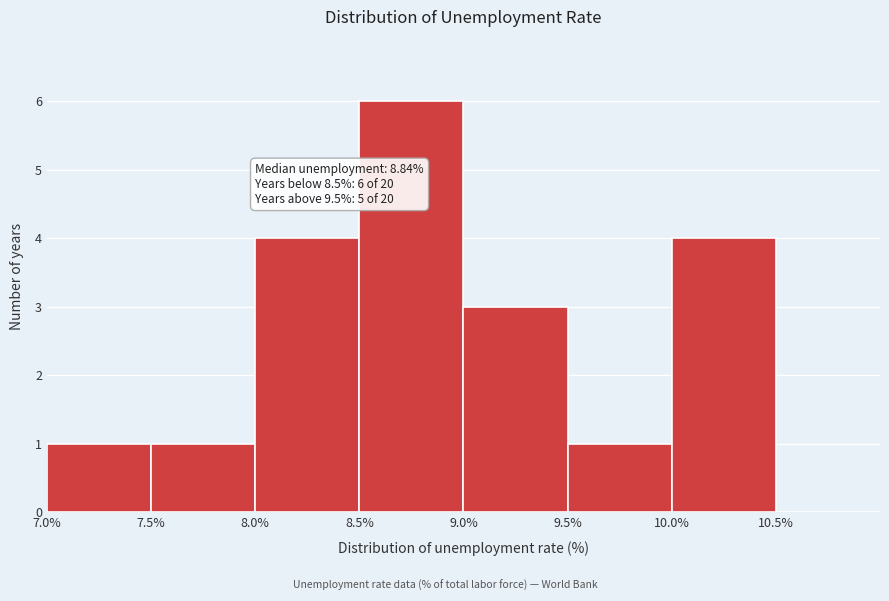

Which range on the x-axis has the tallest bar?

8.5 to 9.0